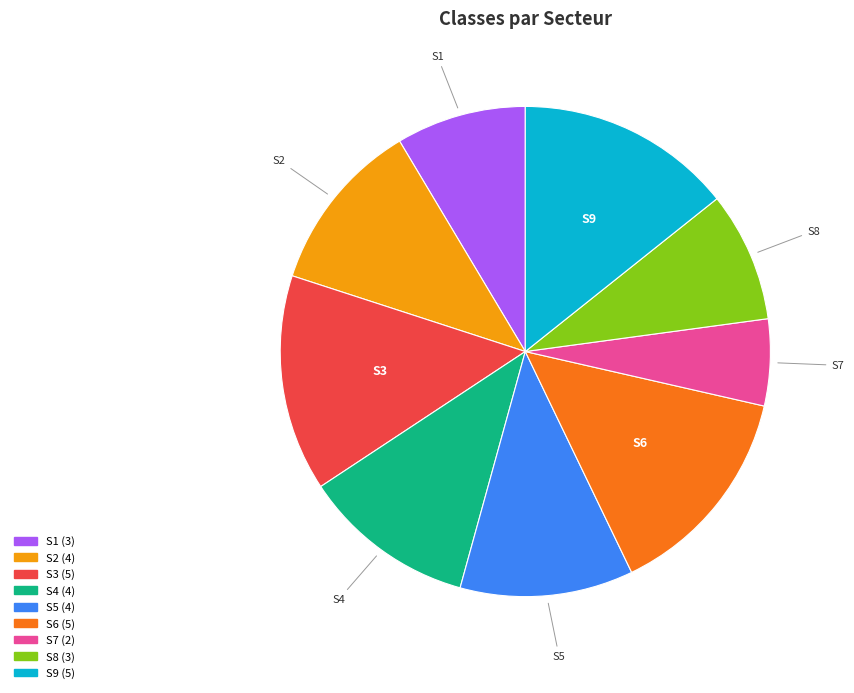

True or false: S6 accounts for 23% of the total.

False